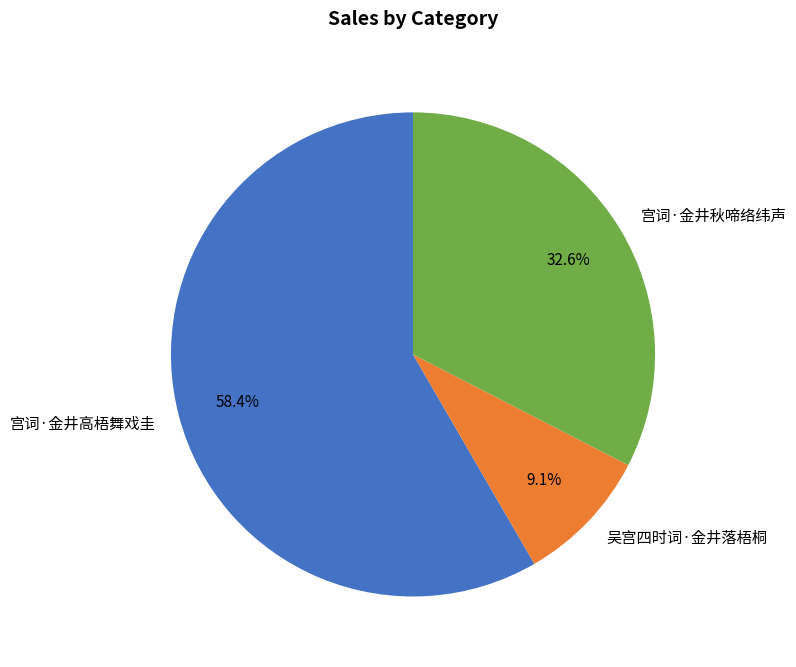

Does 宫词·金井高梧舞戏圭 account for over 50% of the chart?

Yes